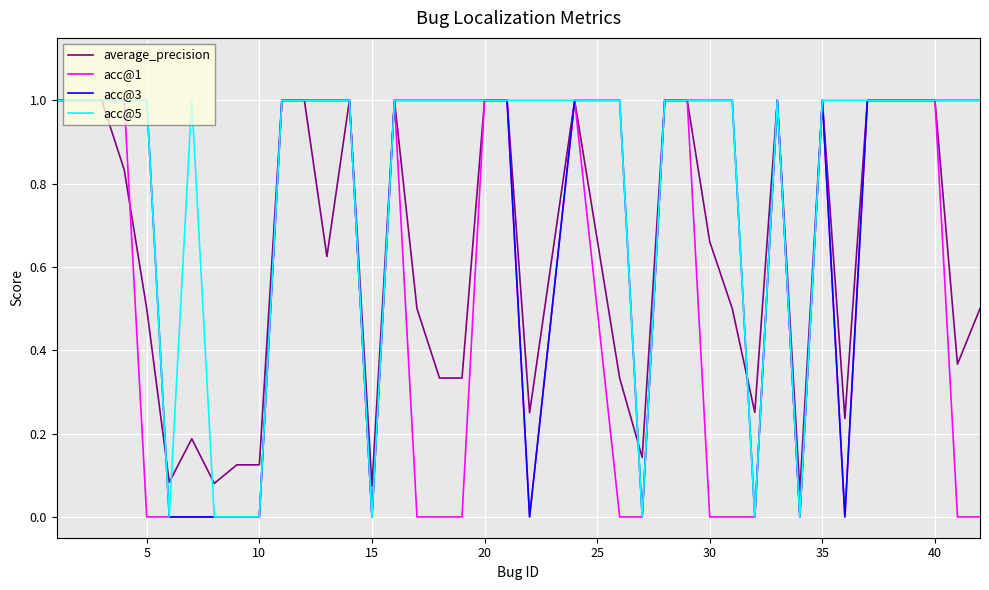

Which series has the largest total across all categories?

acc@5